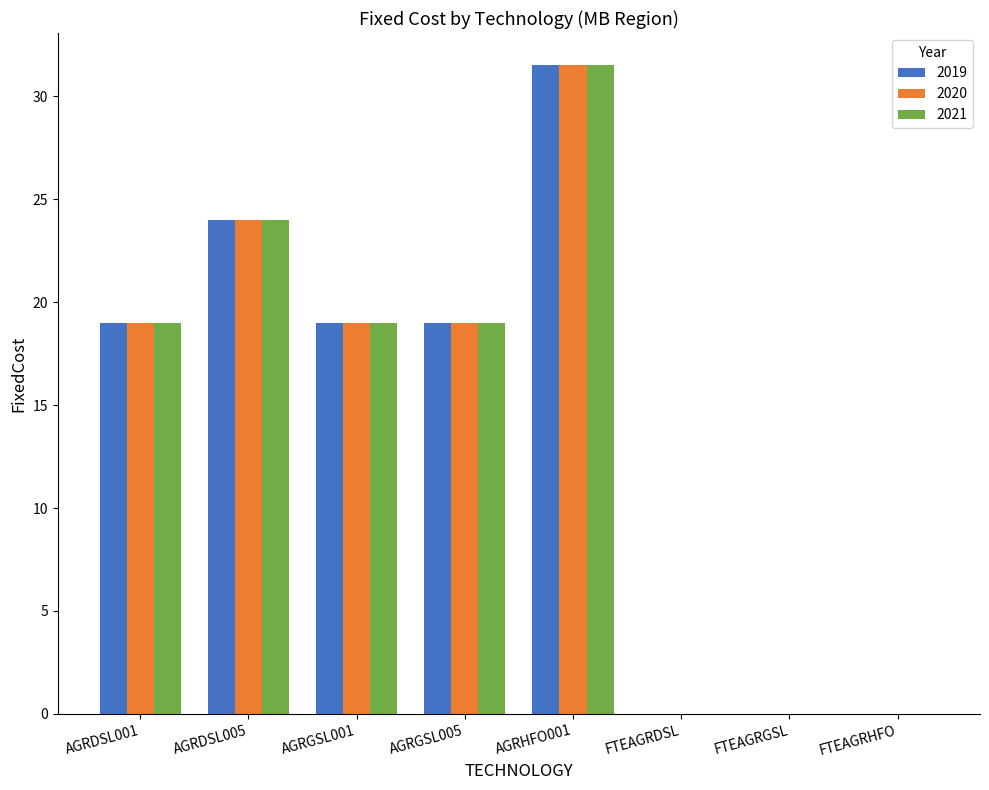

What is the difference between the 2021 values at AGRDSL001 and AGRHFO001?

12.5